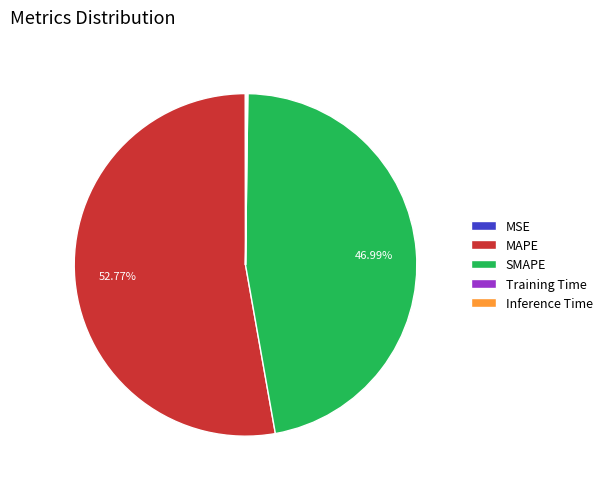

What is the largest slice in the pie chart?

MAPE